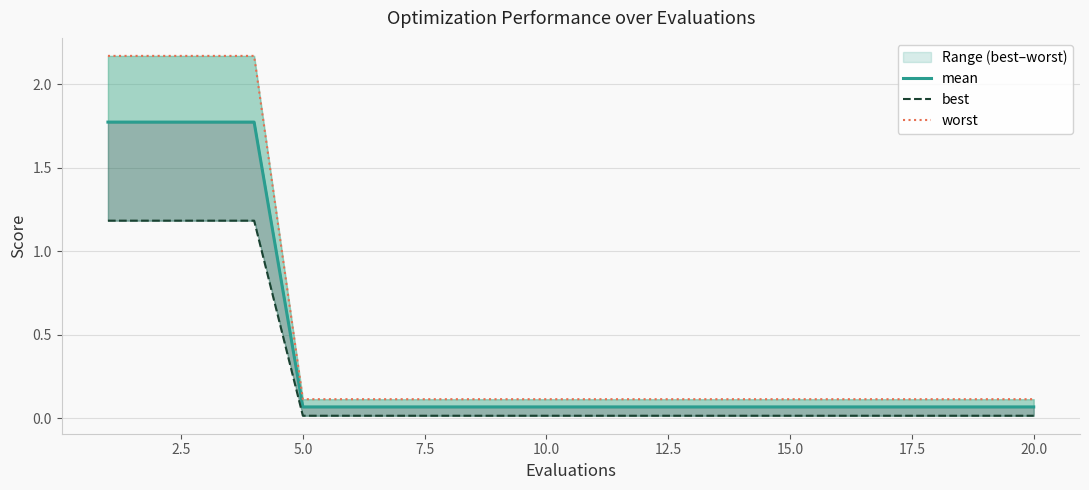

What are all the series names shown in the legend?

mean, best, worst